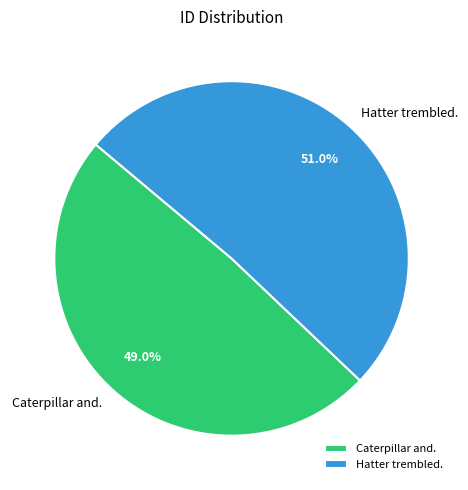

Is there any slice that represents more than half of the pie?

Yes